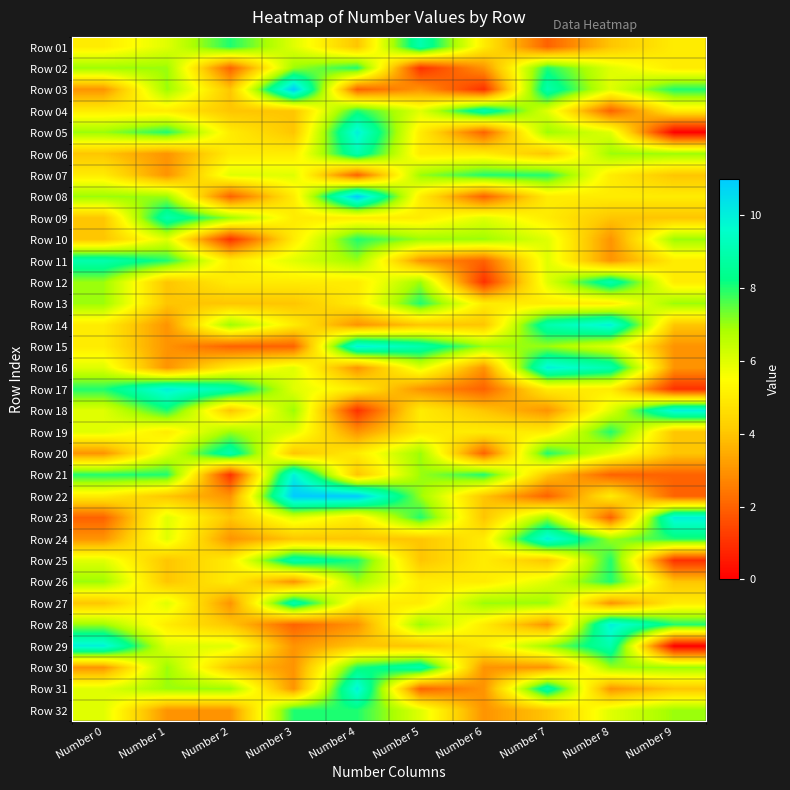

Reading left to right, transcribe all the data shown in this chart.

Row 01: Number 0=5	Number 1=6	Number 2=8	Number 3=6	Number 4=4	Number 5=9	Number 6=5	Number 7=2	Number 8=4	Number 9=5
Row 02: Number 0=7	Number 1=7	Number 2=2	Number 3=7	Number 4=8	Number 5=1	Number 6=3	Number 7=8	Number 8=6	Number 9=5
Row 03: Number 0=3	Number 1=7	Number 2=4	Number 3=11	Number 4=2	Number 5=3	Number 6=1	Number 7=9	Number 8=6	Number 9=8
Row 04: Number 0=5	Number 1=5	Number 2=4	Number 3=4	Number 4=8	Number 5=6	Number 6=9	Number 7=6	Number 8=2	Number 9=5
Row 05: Number 0=7	Number 1=8	Number 2=5	Number 3=4	Number 4=10	Number 5=5	Number 6=2	Number 7=7	Number 8=6	Number 9=0
Row 06: Number 0=4	Number 1=3	Number 2=5	Number 3=5	Number 4=9	Number 5=5	Number 6=5	Number 7=4	Number 8=7	Number 9=7
Row 07: Number 0=5	Number 1=3	Number 2=6	Number 3=6	Number 4=2	Number 5=7	Number 6=8	Number 7=8	Number 8=5	Number 9=4
Row 08: Number 0=7	Number 1=7	Number 2=2	Number 3=5	Number 4=11	Number 5=5	Number 6=2	Number 7=5	Number 8=5	Number 9=5
Row 09: Number 0=4	Number 1=9	Number 2=7	Number 3=5	Number 4=5	Number 5=5	Number 6=6	Number 7=5	Number 8=4	Number 9=4
Row 10: Number 0=4	Number 1=6	Number 2=1	Number 3=5	Number 4=8	Number 5=7	Number 6=7	Number 7=6	Number 8=3	Number 9=7
Row 11: Number 0=9	Number 1=8	Number 2=5	Number 3=6	Number 4=7	Number 5=3	Number 6=2	Number 7=6	Number 8=3	Number 9=5
Row 12: Number 0=7	Number 1=4	Number 2=5	Number 3=5	Number 4=5	Number 5=7	Number 6=1	Number 7=6	Number 8=9	Number 9=5
Row 13: Number 0=7	Number 1=4	Number 2=4	Number 3=4	Number 4=5	Number 5=8	Number 6=5	Number 7=5	Number 8=5	Number 9=7
Row 14: Number 0=5	Number 1=3	Number 2=7	Number 3=5	Number 4=3	Number 5=4	Number 6=4	Number 7=9	Number 8=10	Number 9=4
Row 15: Number 0=5	Number 1=3	Number 2=2	Number 3=2	Number 4=10	Number 5=9	Number 6=7	Number 7=7	Number 8=6	Number 9=3
Row 16: Number 0=6	Number 1=3	Number 2=5	Number 3=6	Number 4=3	Number 5=6	Number 6=3	Number 7=10	Number 8=9	Number 9=3
Row 17: Number 0=8	Number 1=10	Number 2=9	Number 3=6	Number 4=5	Number 5=3	Number 6=2	Number 7=5	Number 8=5	Number 9=1
Row 18: Number 0=6	Number 1=8	Number 2=4	Number 3=7	Number 4=1	Number 5=5	Number 6=4	Number 7=3	Number 8=6	Number 9=10
Row 19: Number 0=6	Number 1=5	Number 2=7	Number 3=6	Number 4=3	Number 5=5	Number 6=5	Number 7=5	Number 8=8	Number 9=4
Row 20: Number 0=3	Number 1=6	Number 2=9	Number 3=4	Number 4=5	Number 5=7	Number 6=2	Number 7=8	Number 8=6	Number 9=4
Row 21: Number 0=8	Number 1=8	Number 2=1	Number 3=10	Number 4=4	Number 5=7	Number 6=8	Number 7=4	Number 8=2	Number 9=2
Row 22: Number 0=5	Number 1=4	Number 2=3	Number 3=11	Number 4=11	Number 5=7	Number 6=4	Number 7=2	Number 8=5	Number 9=2
Row 23: Number 0=2	Number 1=6	Number 2=4	Number 3=6	Number 4=5	Number 5=8	Number 6=4	Number 7=7	Number 8=2	Number 9=10
Row 24: Number 0=3	Number 1=6	Number 2=3	Number 3=4	Number 4=4	Number 5=4	Number 6=5	Number 7=10	Number 8=7	Number 9=8
Row 25: Number 0=6	Number 1=4	Number 2=5	Number 3=9	Number 4=8	Number 5=4	Number 6=5	Number 7=4	Number 8=8	Number 9=1
Row 26: Number 0=7	Number 1=4	Number 2=5	Number 3=3	Number 4=7	Number 5=5	Number 6=5	Number 7=6	Number 8=8	Number 9=4
Row 27: Number 0=4	Number 1=6	Number 2=3	Number 3=9	Number 4=5	Number 5=5	Number 6=7	Number 7=7	Number 8=3	Number 9=5
Row 28: Number 0=7	Number 1=5	Number 2=4	Number 3=2	Number 4=3	Number 5=7	Number 6=5	Number 7=3	Number 8=10	Number 9=8
Row 29: Number 0=10	Number 1=6	Number 2=6	Number 3=3	Number 4=4	Number 5=4	Number 6=5	Number 7=7	Number 8=9	Number 9=0
Row 30: Number 0=3	Number 1=7	Number 2=4	Number 3=3	Number 4=8	Number 5=9	Number 6=3	Number 7=3	Number 8=7	Number 9=7
Row 31: Number 0=6	Number 1=7	Number 2=7	Number 3=3	Number 4=10	Number 5=2	Number 6=3	Number 7=9	Number 8=3	Number 9=4
Row 32: Number 0=6	Number 1=3	Number 2=3	Number 3=8	Number 4=8	Number 5=6	Number 6=3	Number 7=4	Number 8=6	Number 9=7